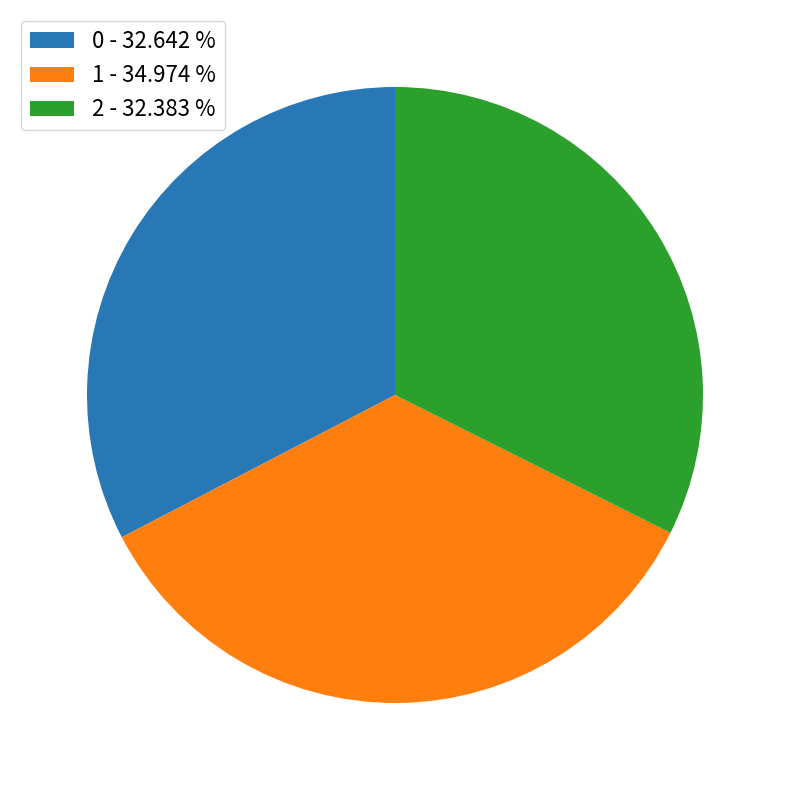

Which has a higher value, 0 - 32.642 % or 1 - 34.974 %?

1 - 34.974 %